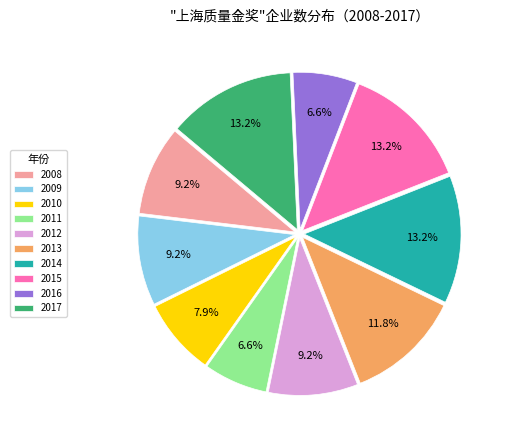

Count the number of slices in the pie.

10